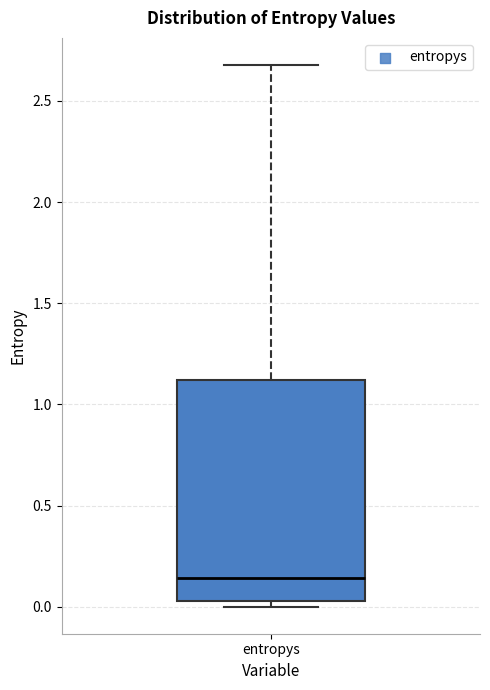

Read this box plot against the y-axis: the position of the median line, the range covered by the box, and the ends of both whiskers. The values are not printed on the chart, so give them approximately, as read against the axis.

median 0.15, box 0.05 to 1.10, whiskers 0.00 to 2.70